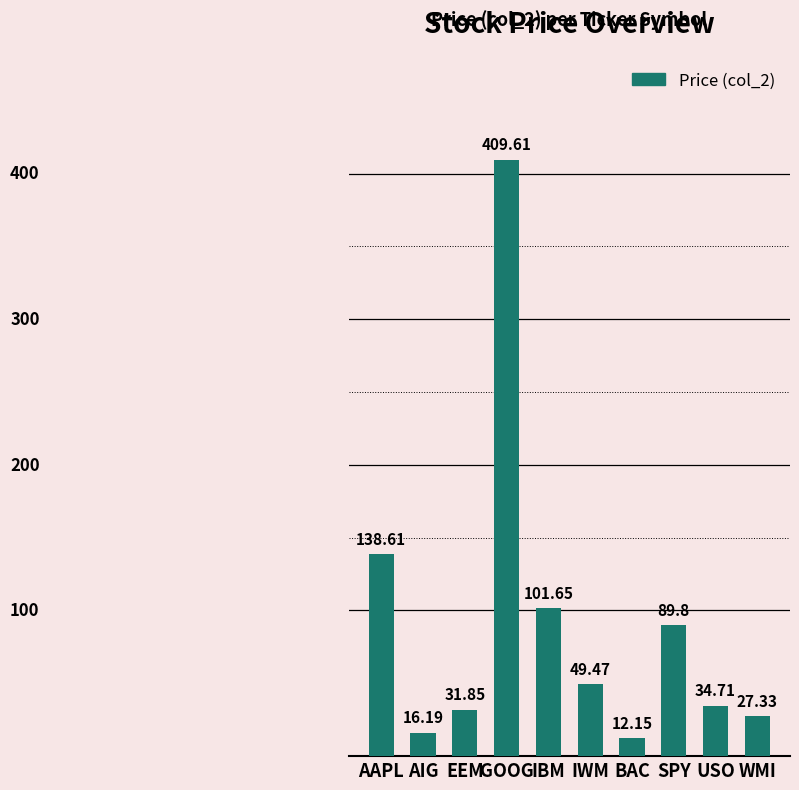

At which label is the value closest to 210?

AAPL